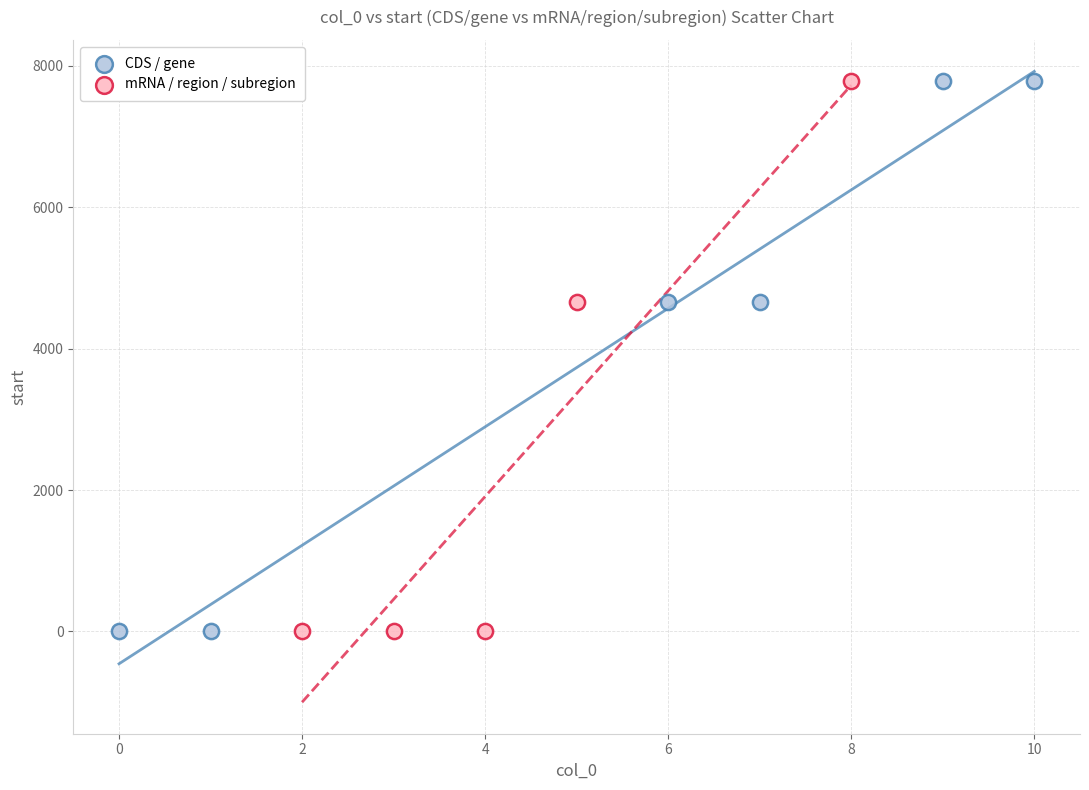

What are all the series names shown in the legend?

CDS / gene, mRNA / region / subregion